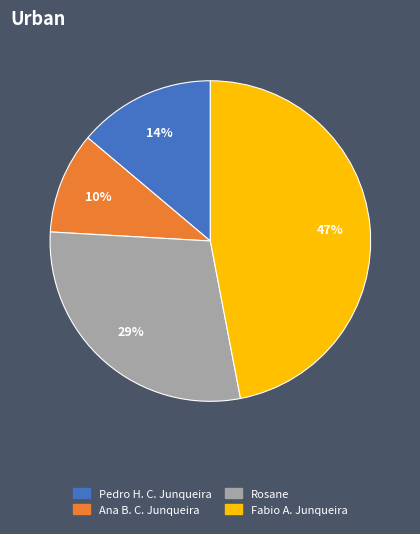

To the nearest percent, what is the difference between the largest and smallest slice percentages?

37%